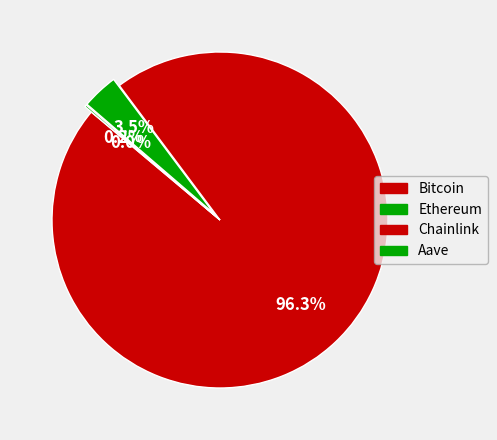

To the nearest percent, what is the combined percentage of Bitcoin and Ethereum?

100%